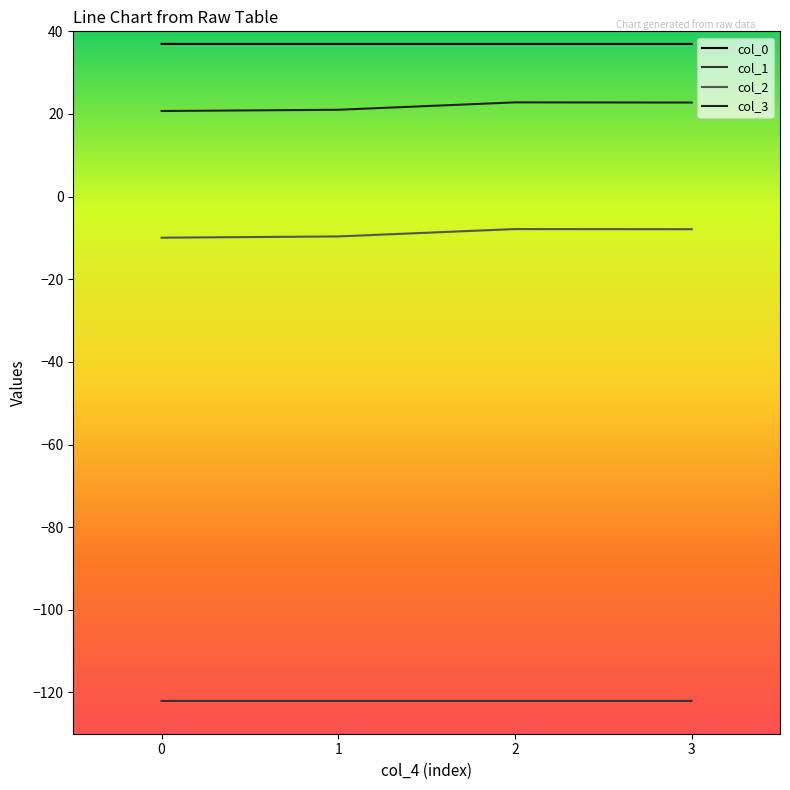

Which has a higher value, 2 or 0?

2